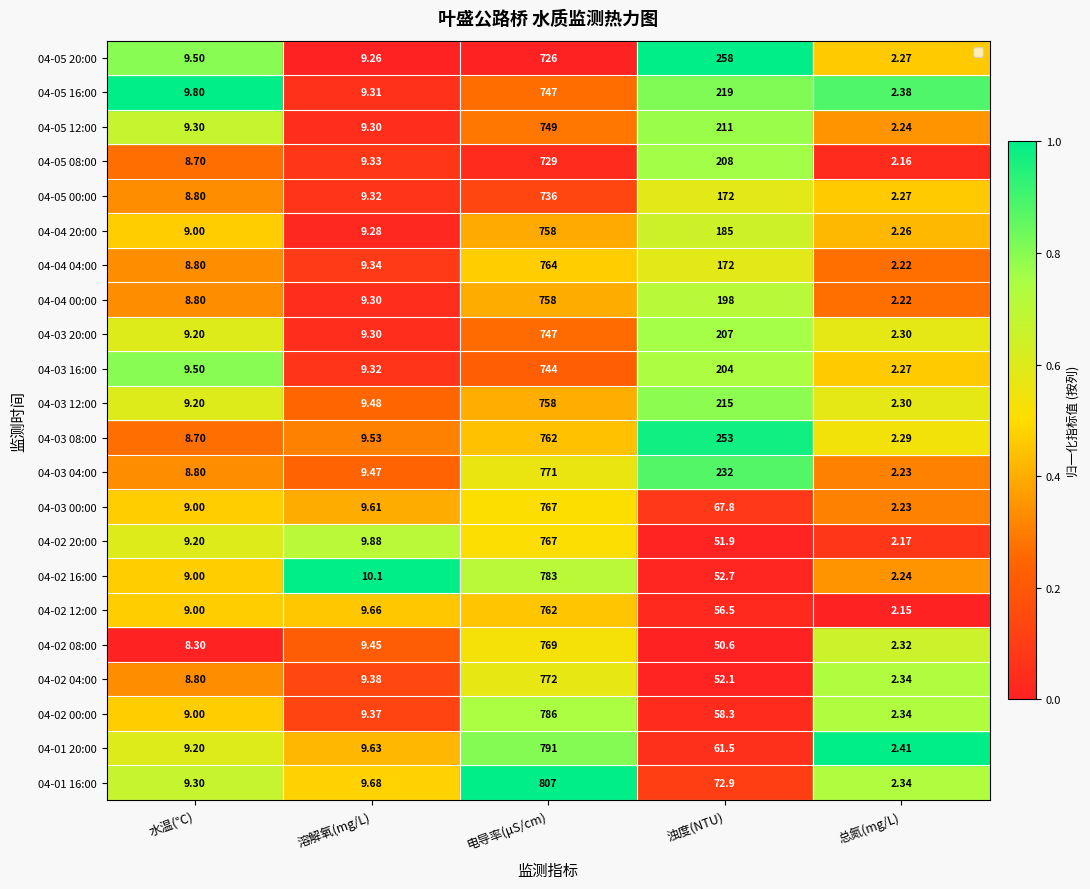

At which label does 04-03 20:00 first exceed 9?

水温(℃)